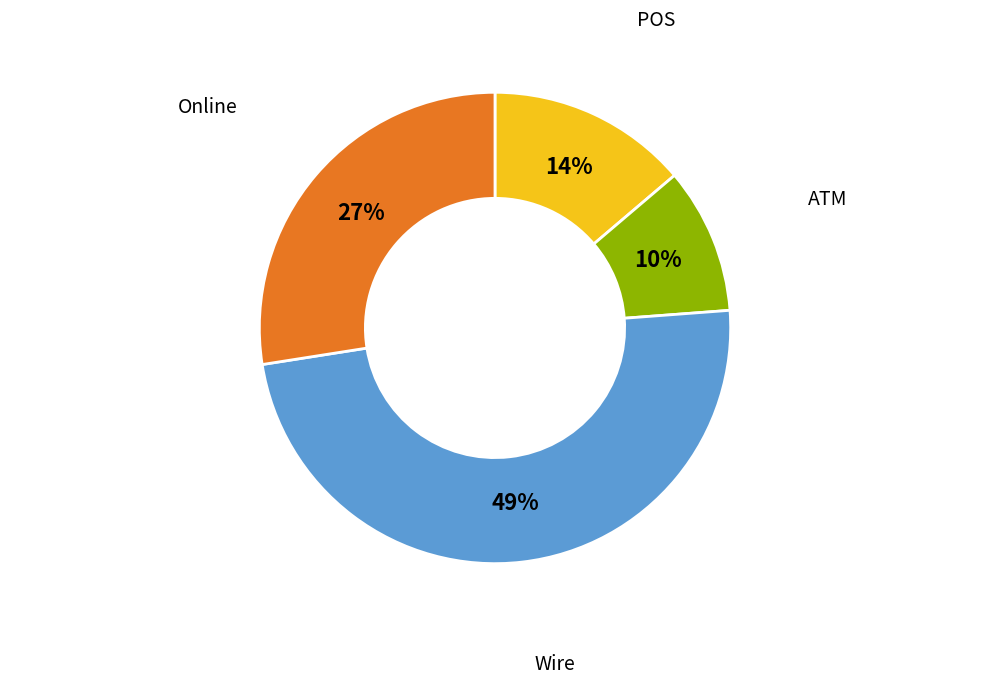

The Wire slice represents 49% of the pie. True or false?

True